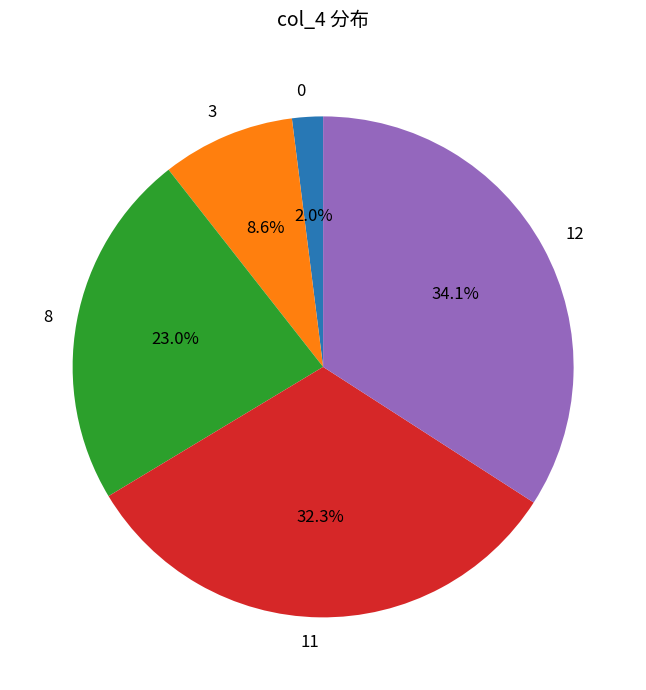

To the nearest percent, what is the average slice percentage?

20%